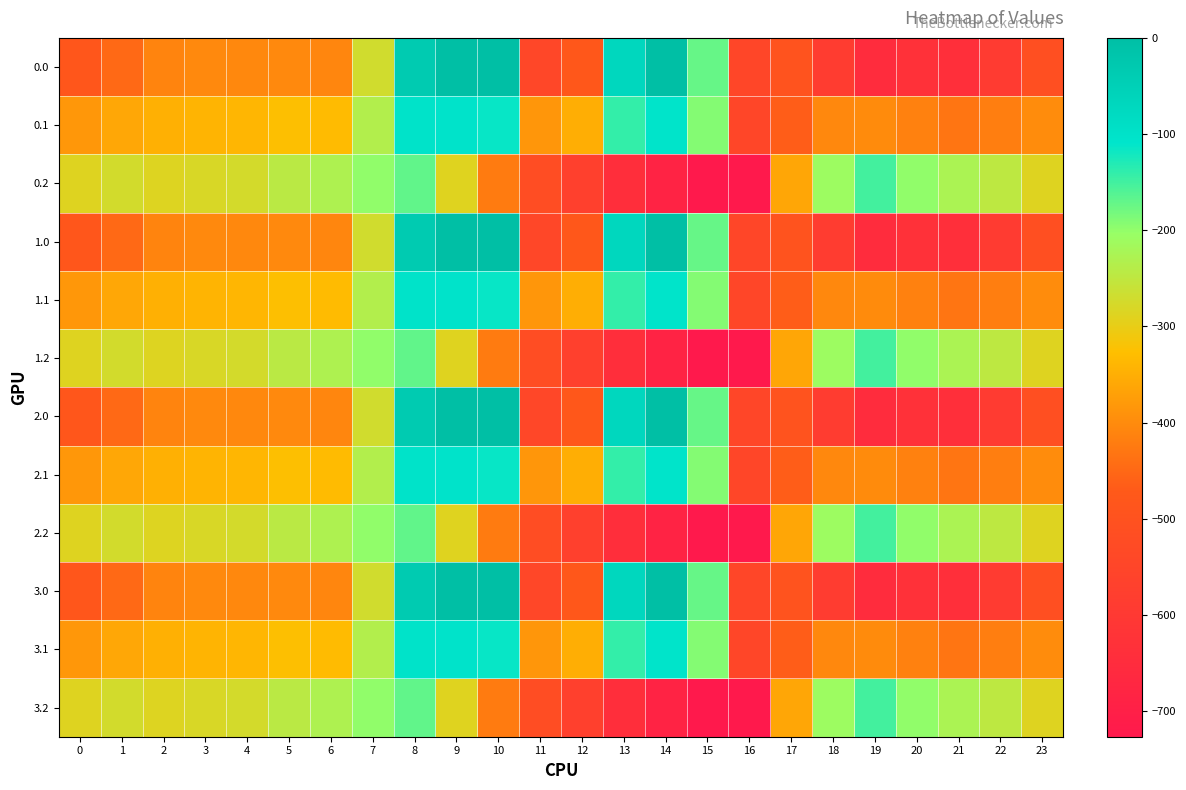

At which category is the sum across all series the highest?

8